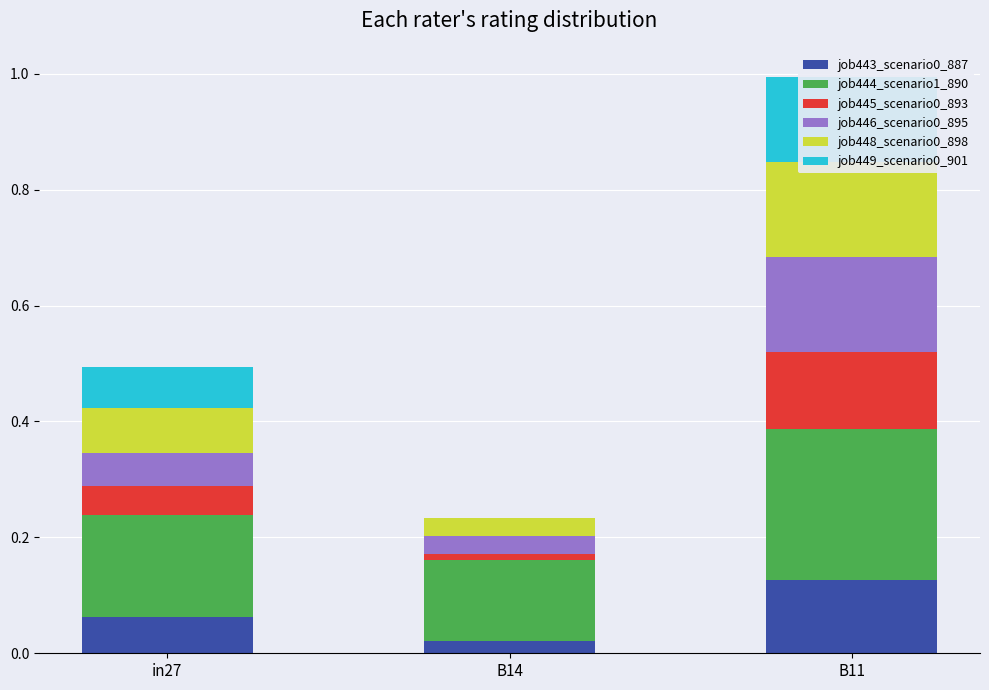

At which label does job449_scenario0_901 reach its minimum?

B14